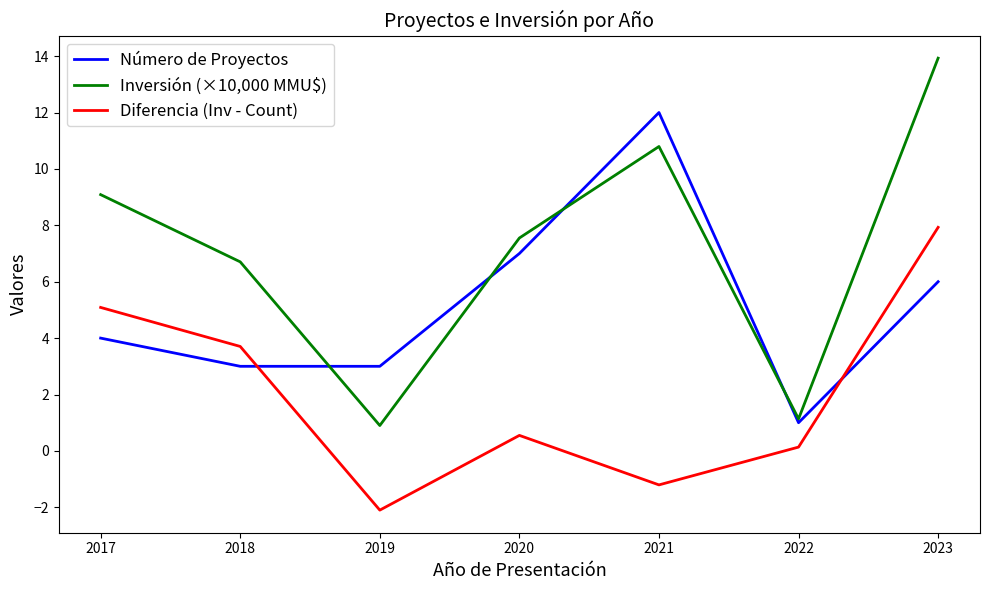

What is the difference between the highest and lowest values at 2020?

7.0